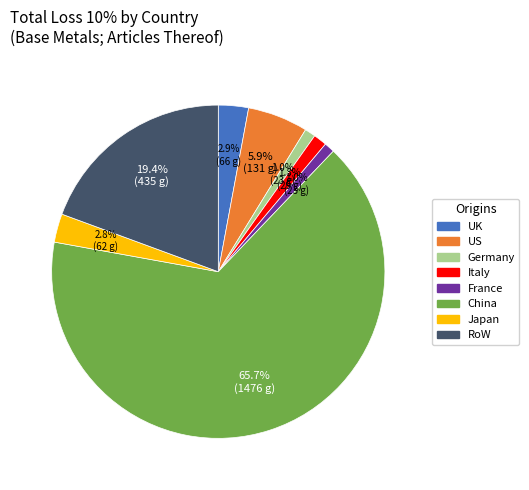

To the nearest percent, what is the difference between the China and Italy slice percentages?

64%